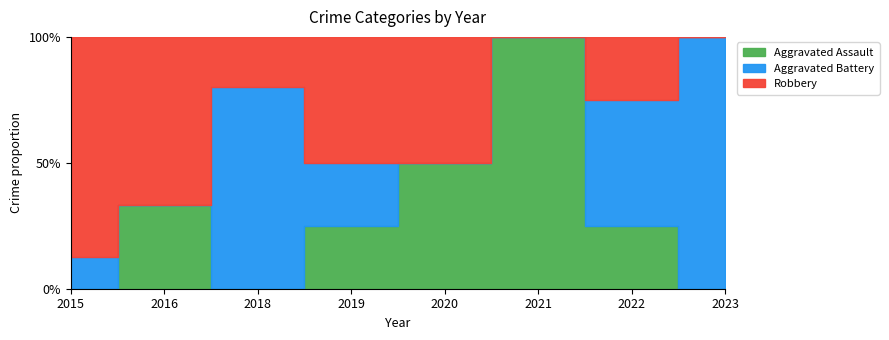

True or false: Aggravated Battery and Aggravated Assault intersect in this chart.

True